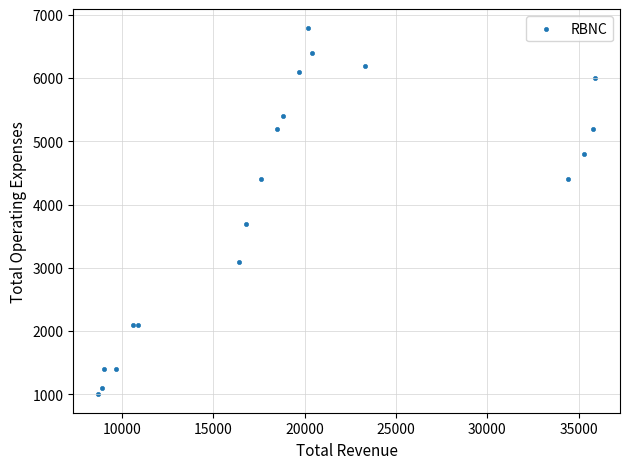

What Y value in the scatter plot is closest to 3900?

3700